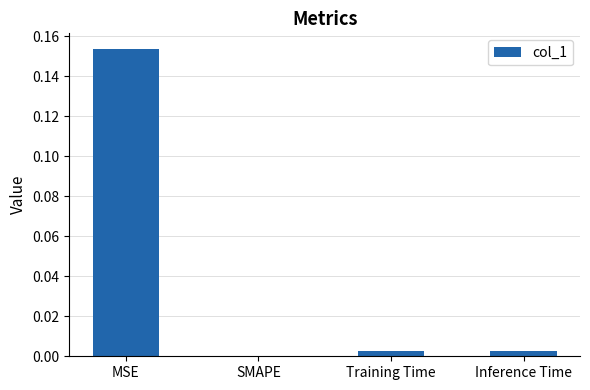

True or false: the data shows 0.0 at Inference Time.

True